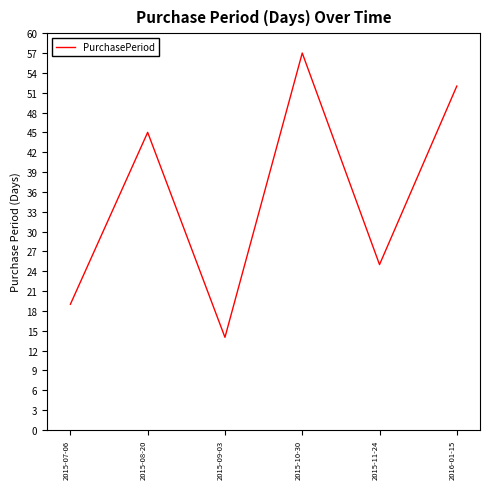

What is the ratio of the value at 2015-10-30 to the value at 2015-08-20?

1.3